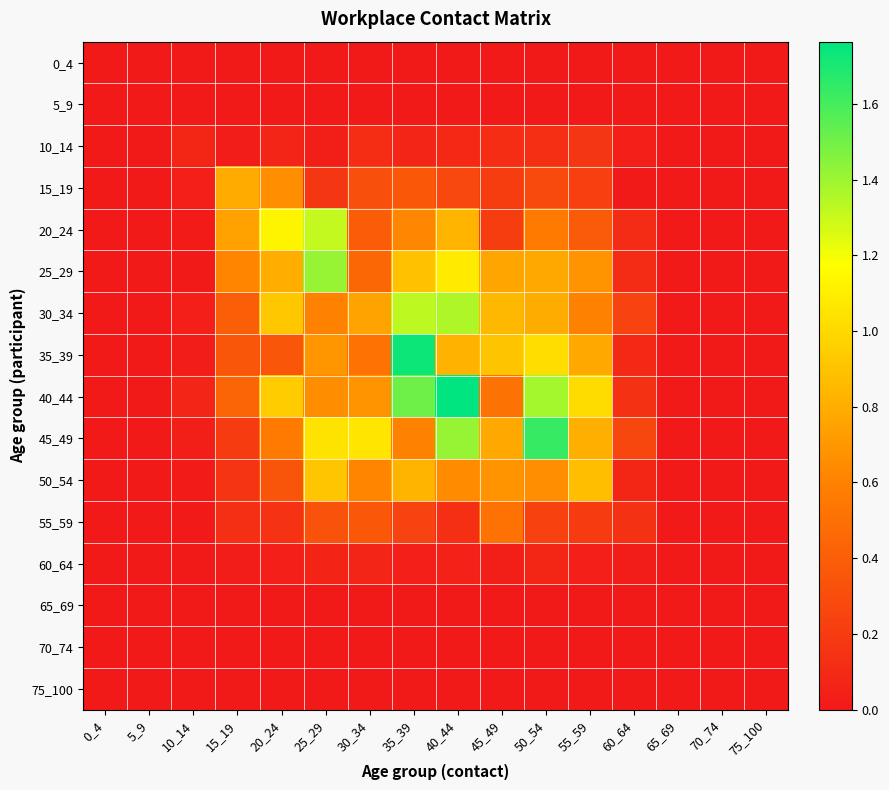

How many data points does each series have?

16